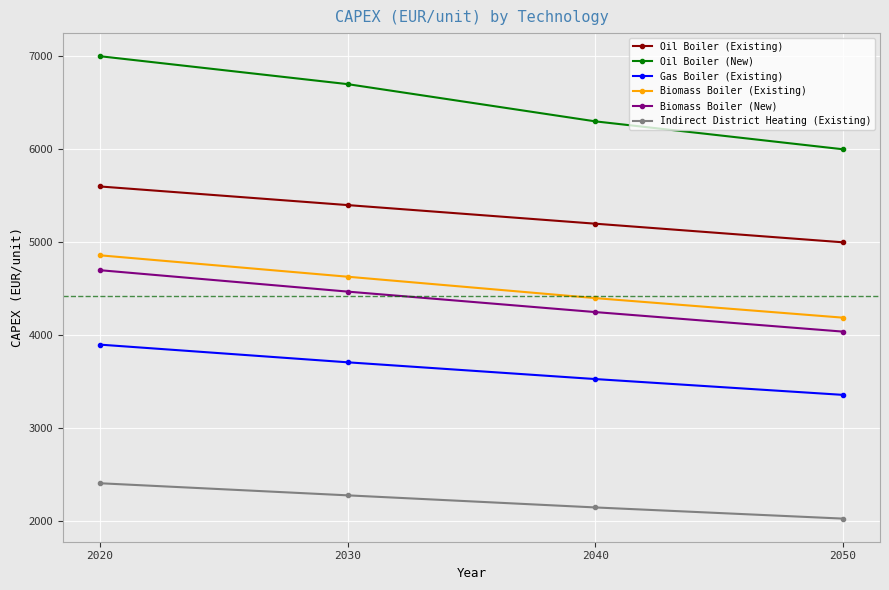

What is the highest value of the Indirect District Heating (Existing) series?

2410